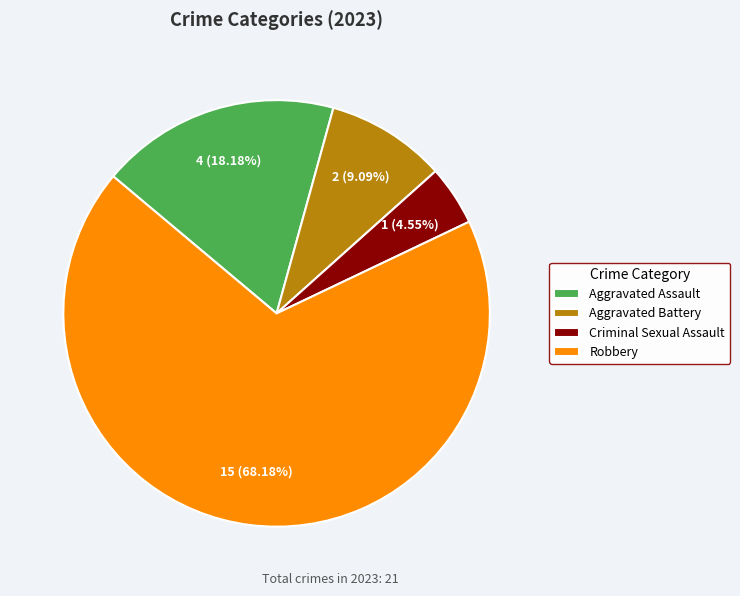

To the nearest percent, what is the combined percentage of Criminal Sexual Assault and Aggravated Assault?

23%